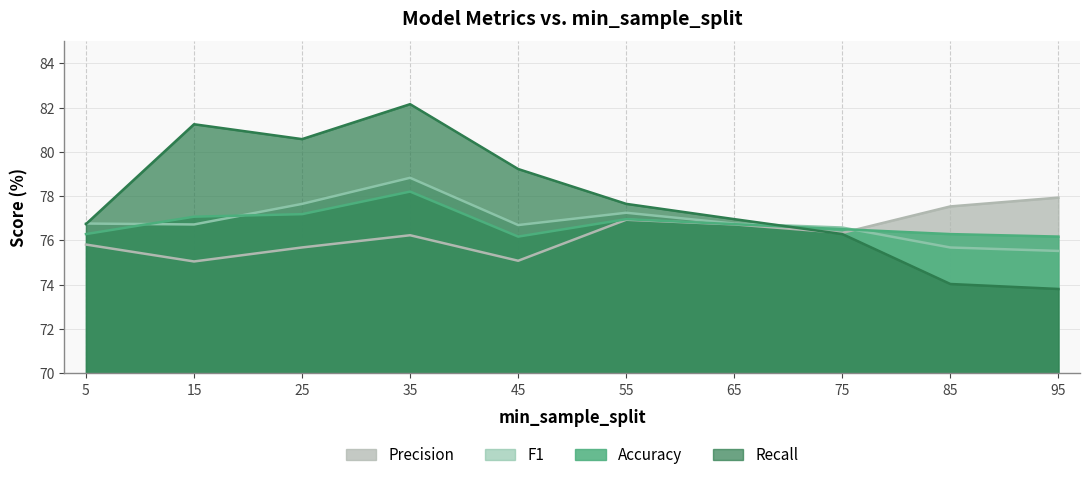

Where does the precision series first go above 76?

35